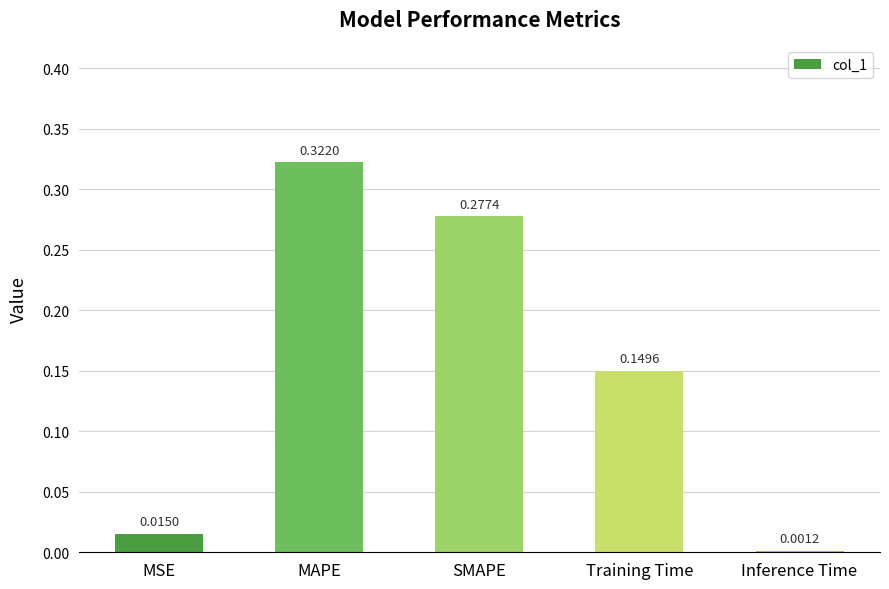

Which label corresponds to the largest value in the chart?

MAPE